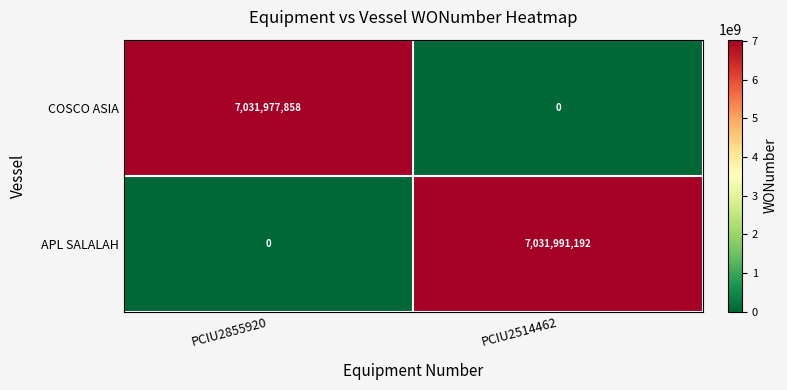

List the series in order of their peak value, highest first.

APL SALALAH, COSCO ASIA